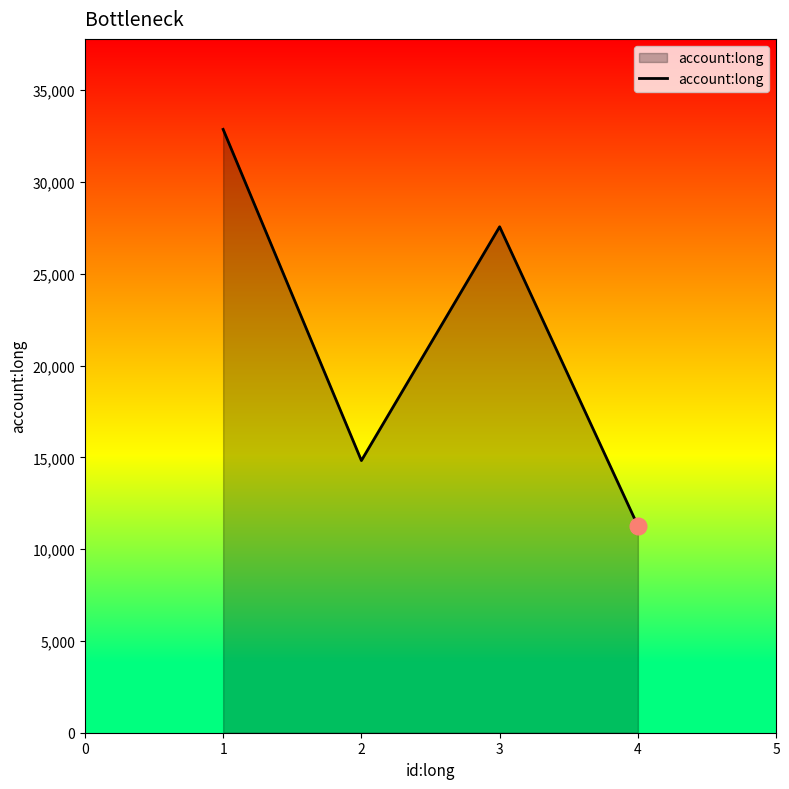

Count the number of data series in this chart.

1